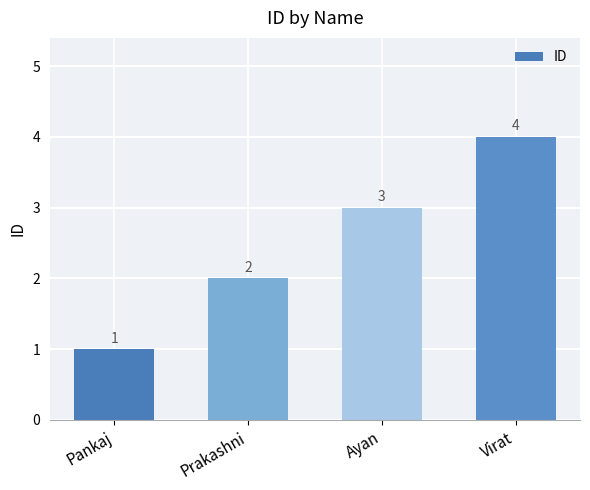

What is the difference between the second highest and second lowest values?

1